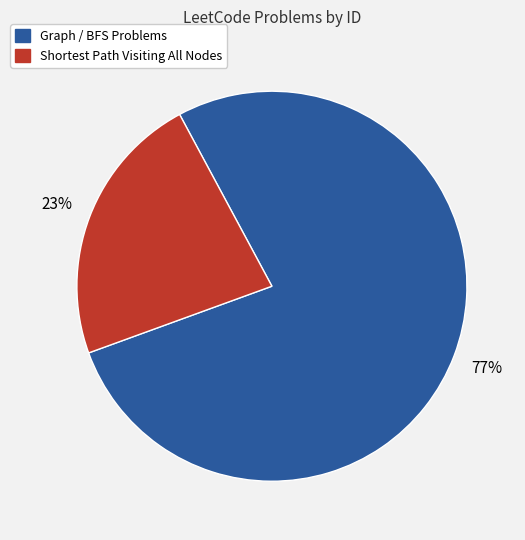

Between Graph / BFS Problems and Shortest Path Visiting All Nodes, which is larger?

Graph / BFS Problems